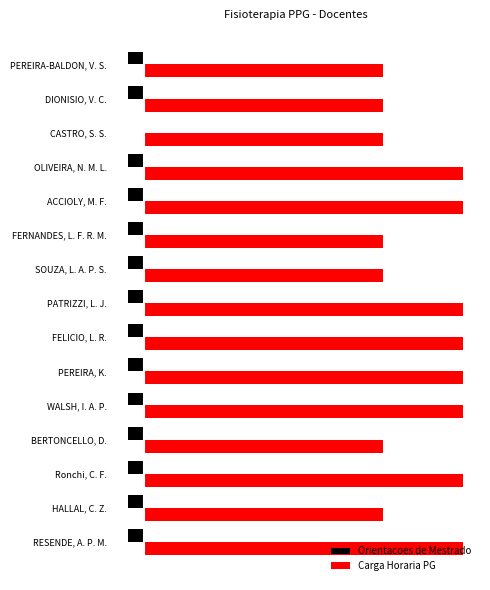

What are all the series names shown in the legend?

Orientacoes de Mestrado, Carga Horaria PG